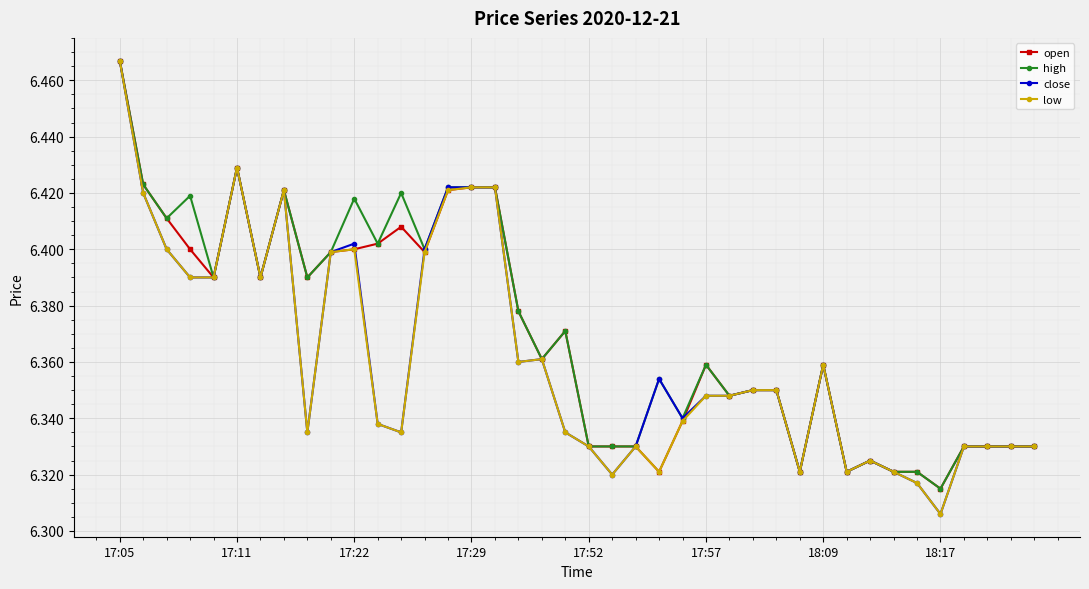

At how many categories does at least one series exceed 6?

40